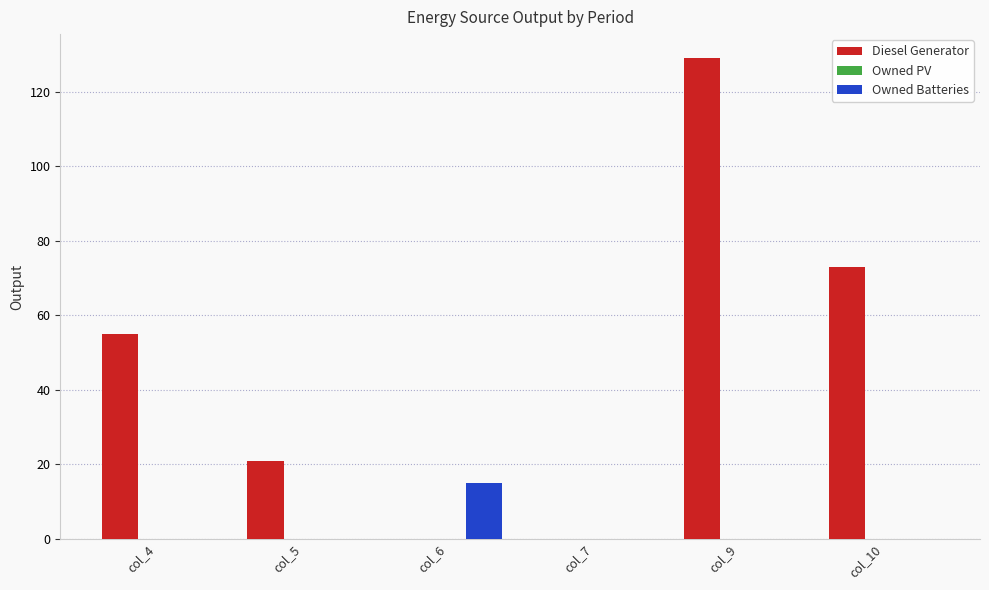

What is the total value across all series at col_4?

55